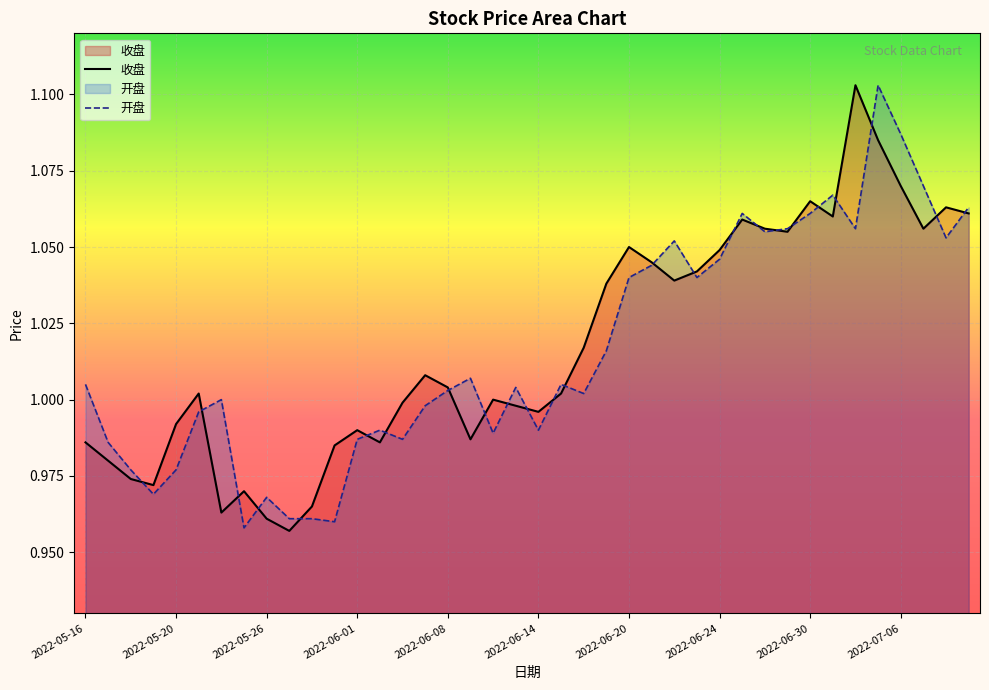

How many lines are shown in the chart?

2